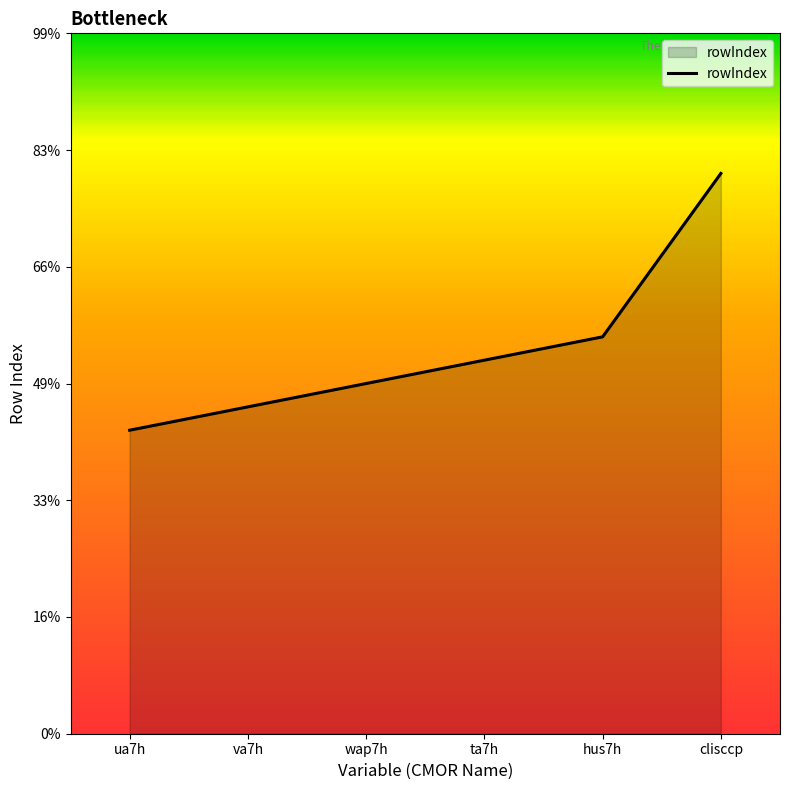

Does the chart have visible grid lines?

No